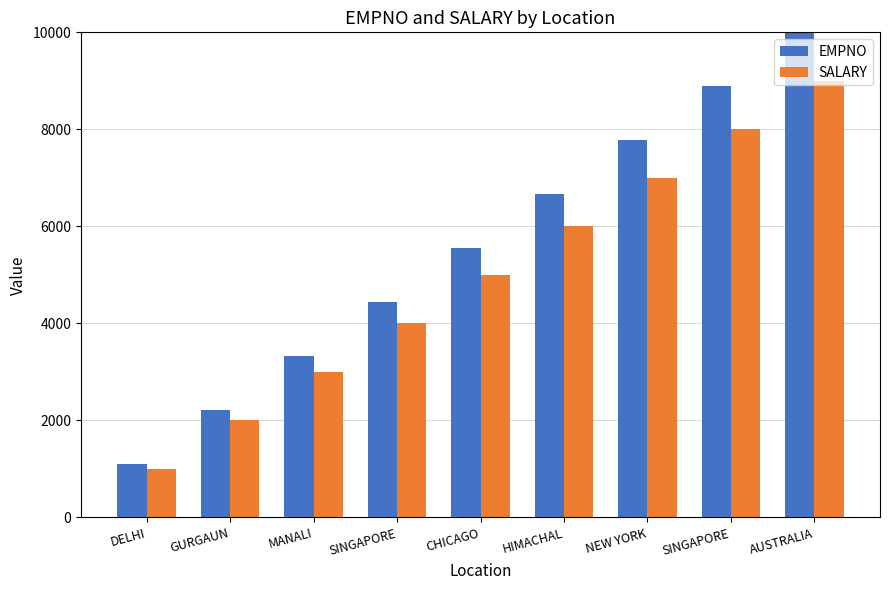

What are all the series names shown in the legend?

EMPNO, SALARY